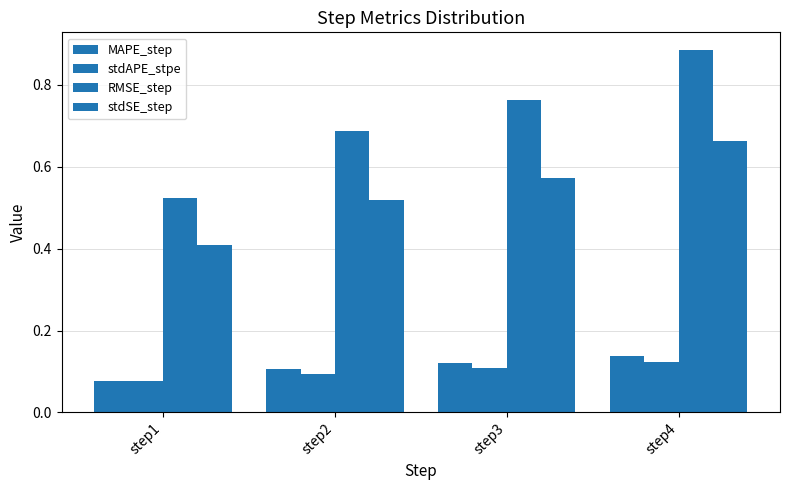

Is it true that MAPE_step equals 0.1 at step4?

False